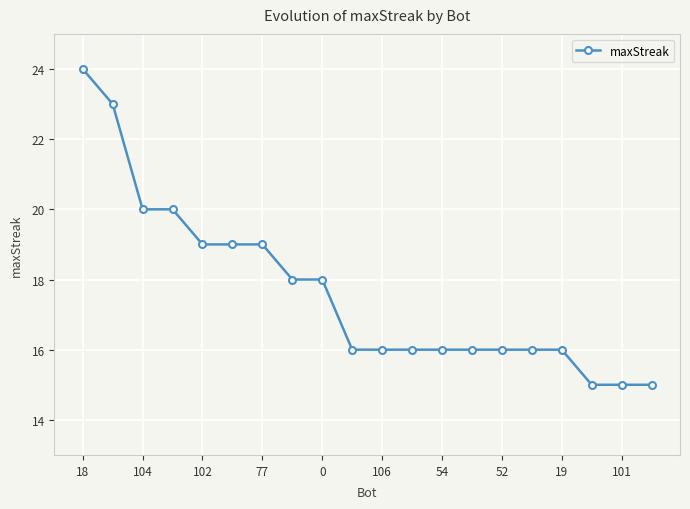

What is the value of the 12th point from the left?

16